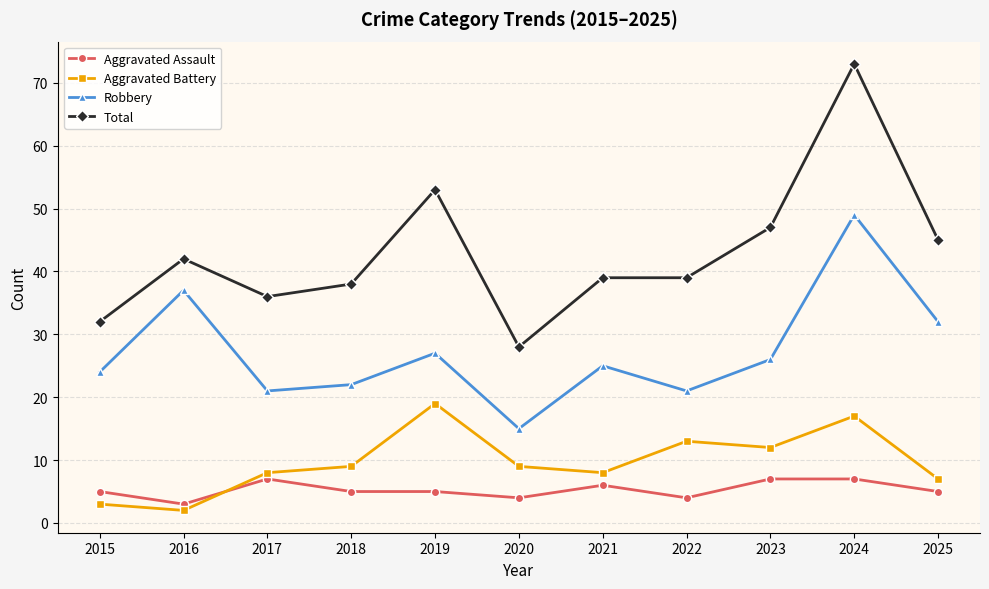

Between 2016 and 2020, which series saw the biggest shift?

Robbery